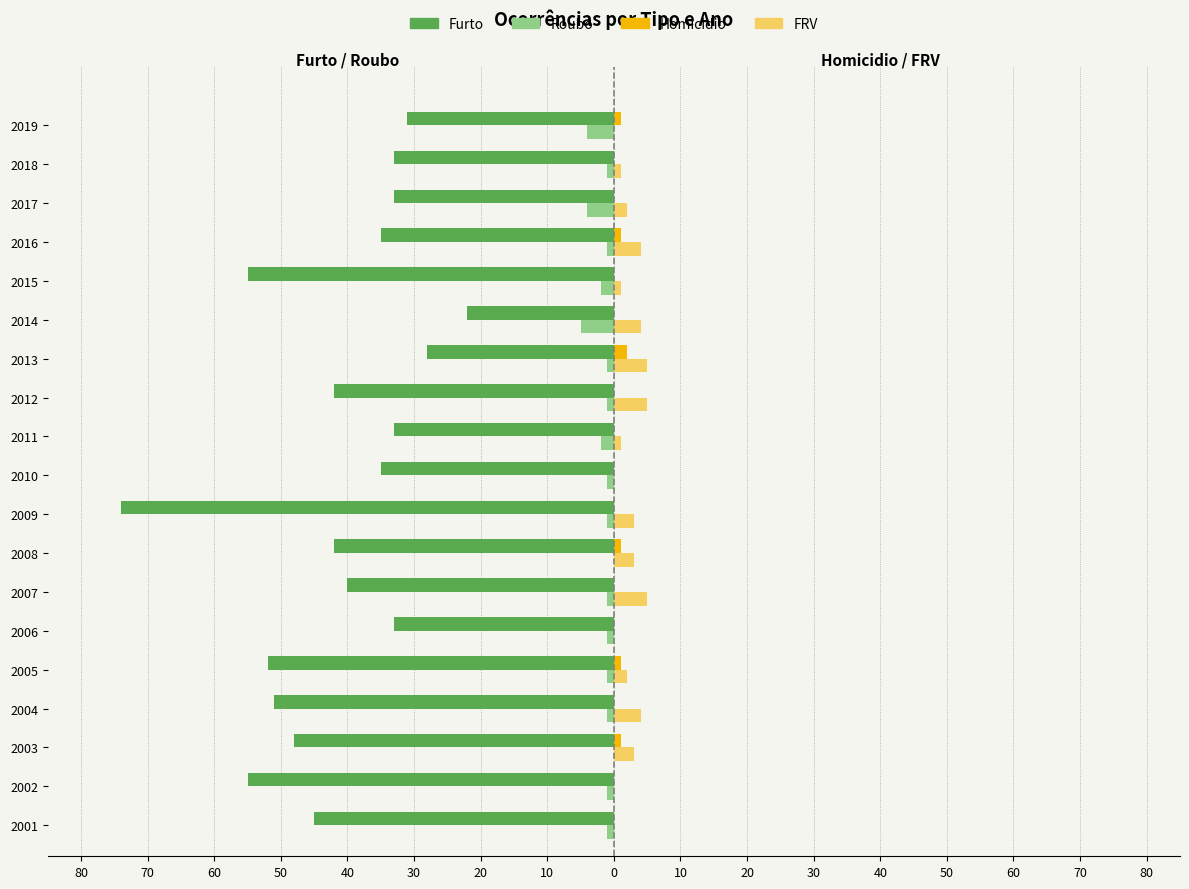

What is the sum of all Roubo values?

-29